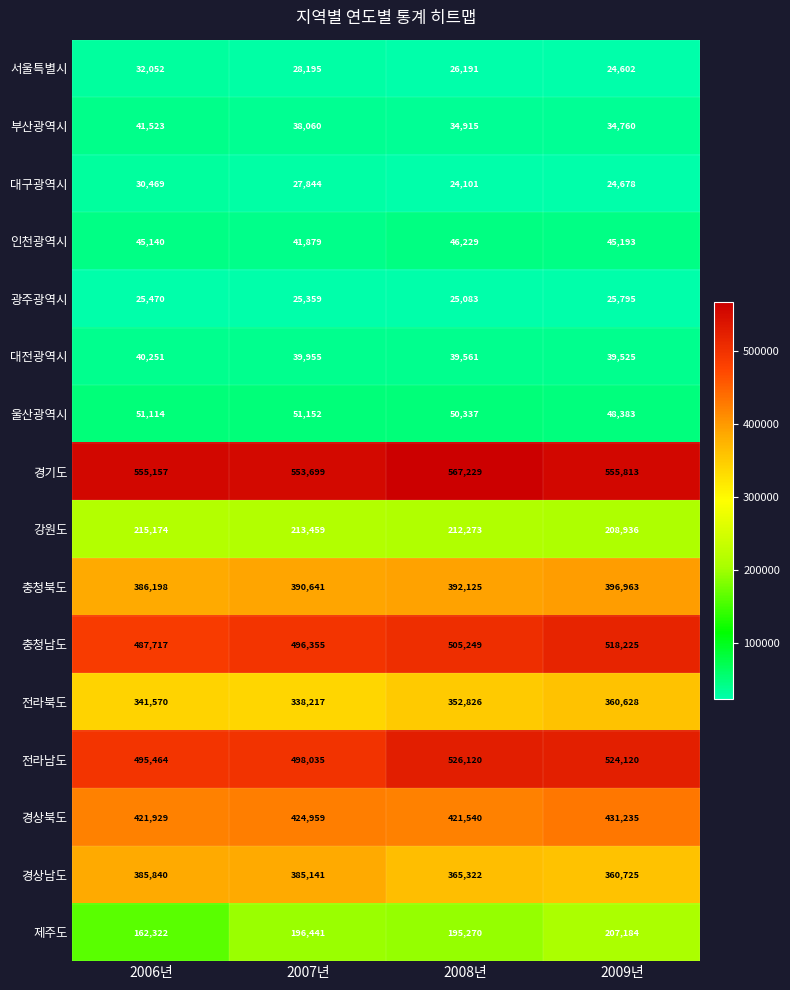

At which label does 인천광역시 first exceed 45193?

2008년